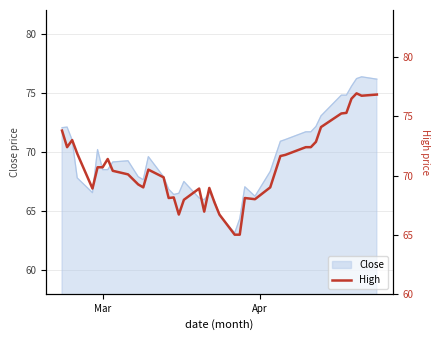

What is the difference between the maximum and minimum values?

12.0